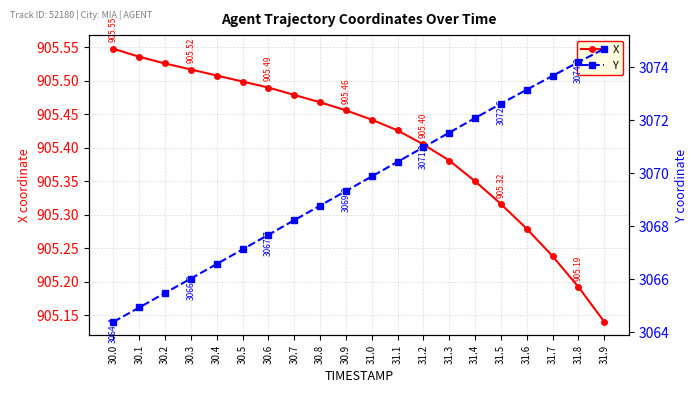

Reading left to right, transcribe all the data shown in this chart.

X: 30.0=905.5	30.1=905.5	30.2=905.5	30.3=905.5	30.4=905.5	30.5=905.5	30.6=905.5	30.7=905.5	30.8=905.5	30.9=905.5	31.0=905.4	31.1=905.4	31.2=905.4	31.3=905.4	31.4=905.4	31.5=905.3	31.6=905.3	31.7=905.2	31.8=905.2	31.9=905.1
Y: 30.0=3064.4	30.1=3064.9	30.2=3065.5	30.3=3066.0	30.4=3066.6	30.5=3067.1	30.6=3067.7	30.7=3068.2	30.8=3068.8	30.9=3069.3	31.0=3069.9	31.1=3070.4	31.2=3071.0	31.3=3071.5	31.4=3072.1	31.5=3072.6	31.6=3073.2	31.7=3073.7	31.8=3074.2	31.9=3074.7